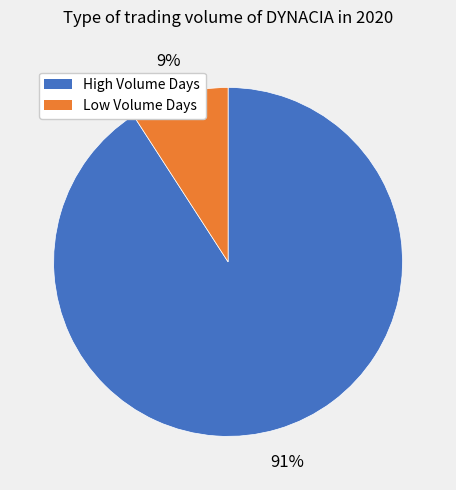

To the nearest percent, what is the average slice percentage?

50%